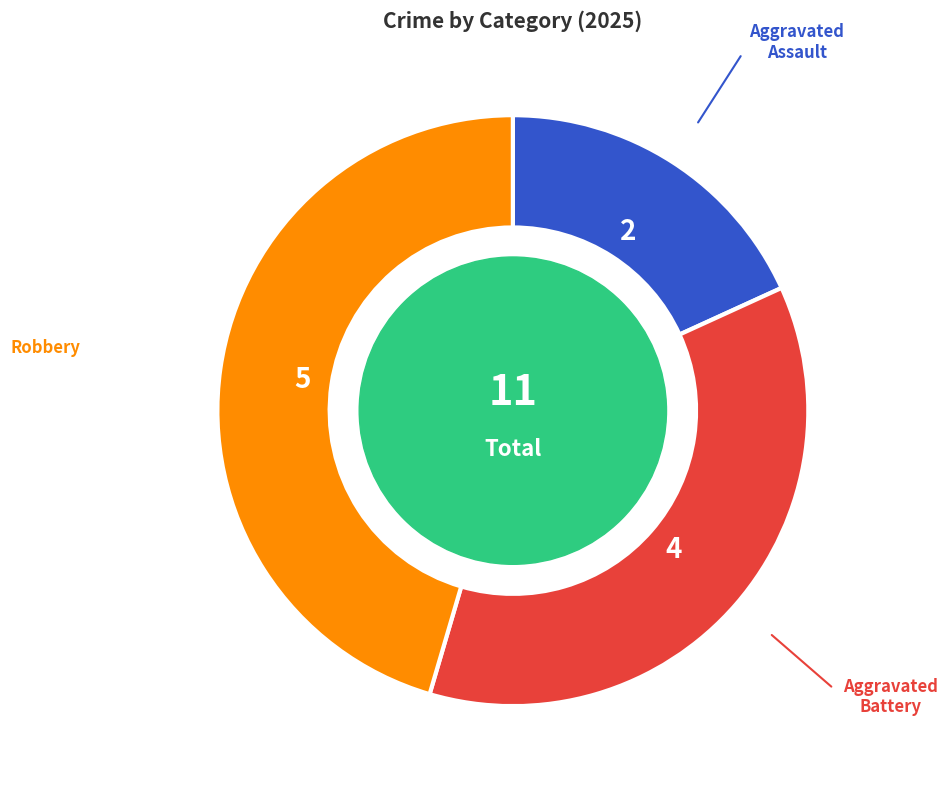

Is there any slice that represents more than half of the pie?

No